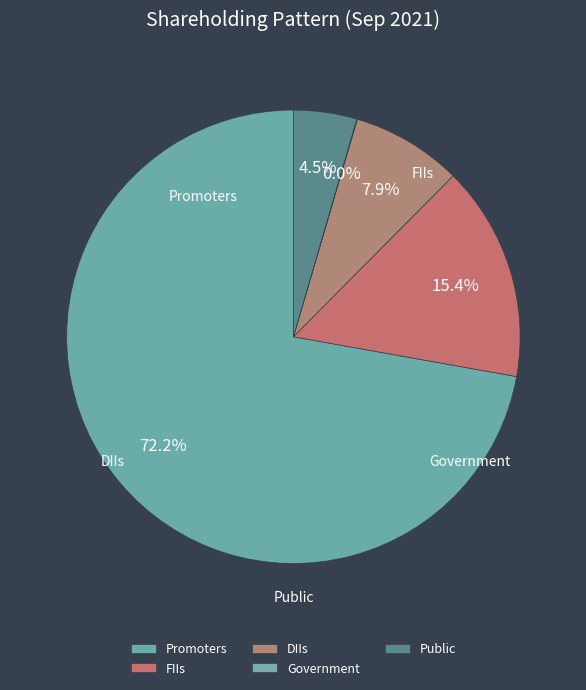

How many slices are in this pie chart?

5